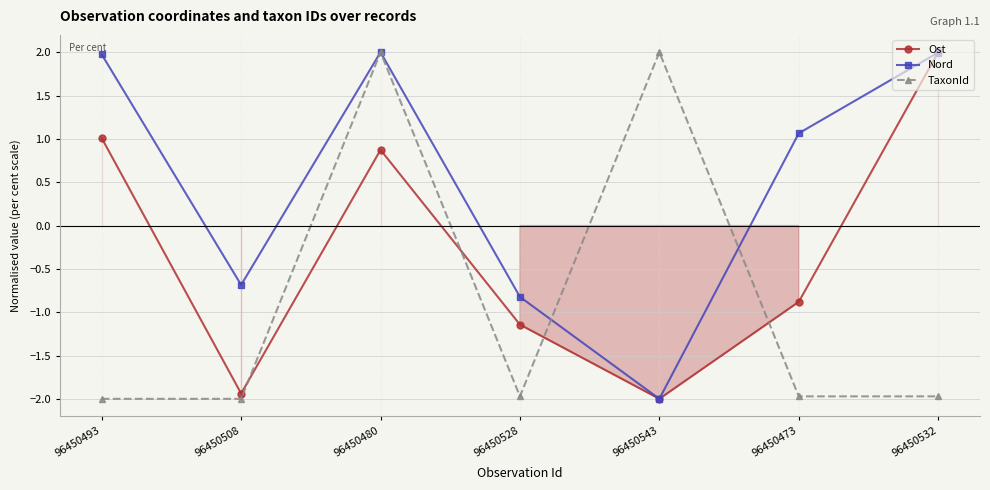

At which category is the sum across all series the highest?

96450480